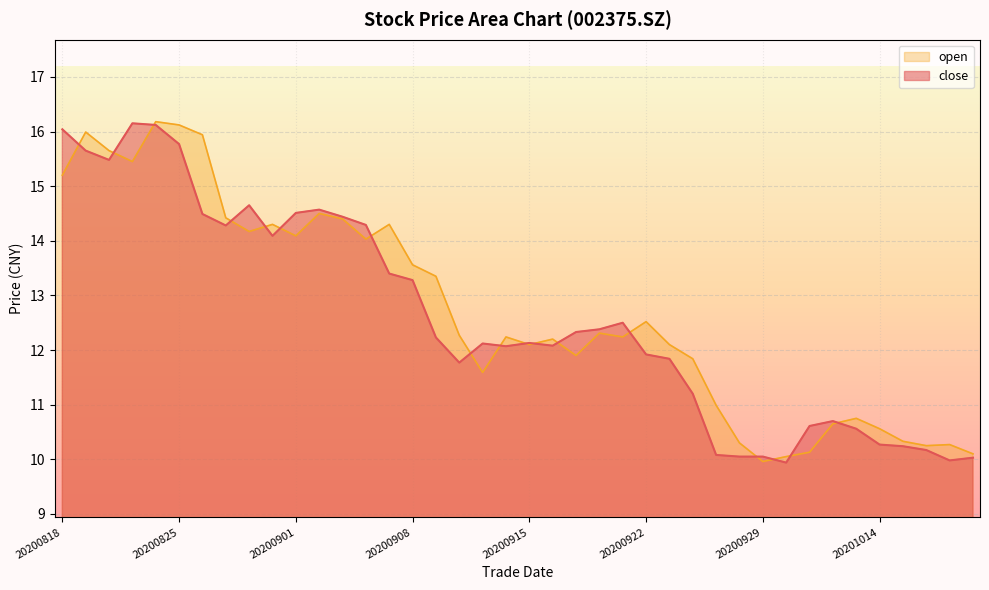

What is the value of the close point at the 34th from the left?

10.7